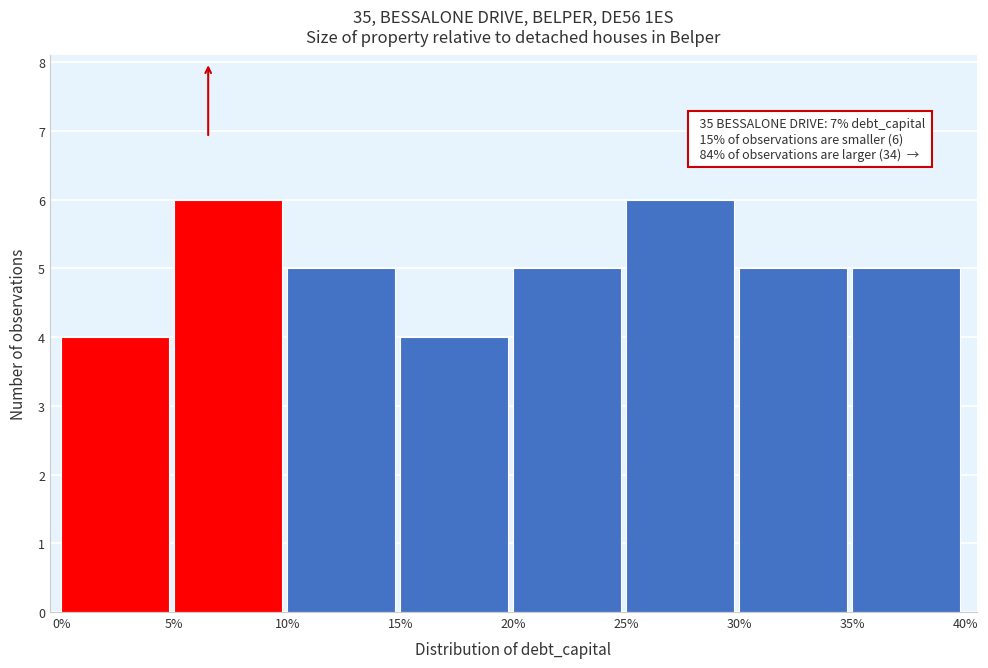

Reading left to right, extract all data points from this chart.

4	6	5	4	5	6	5	5